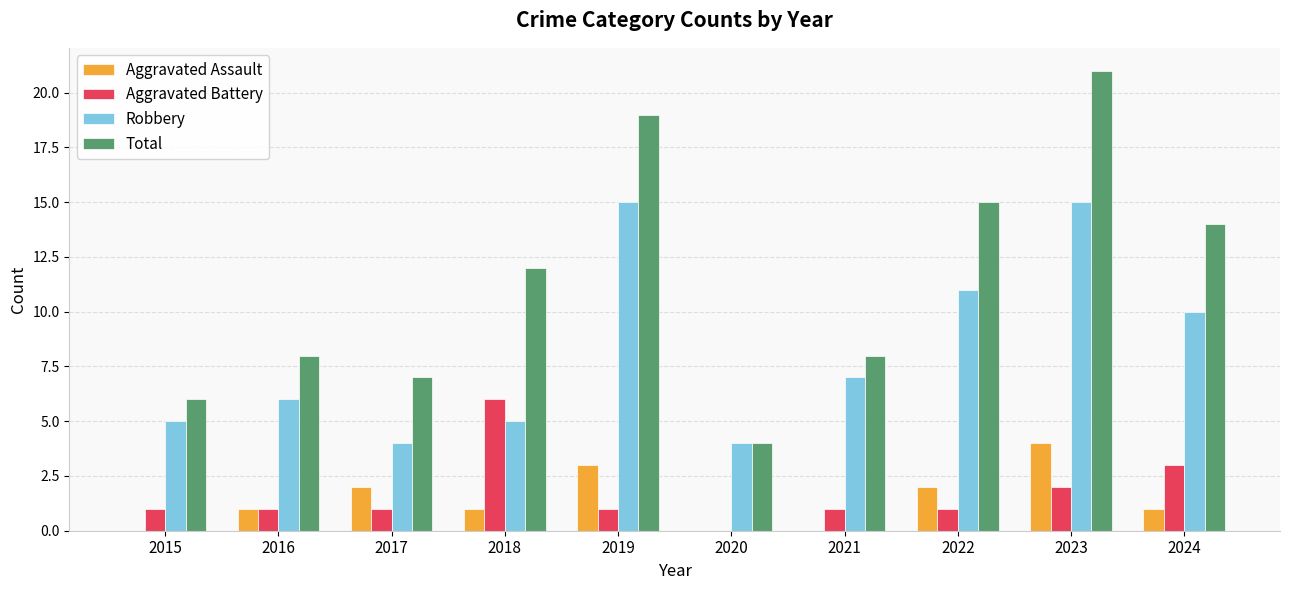

What is the maximum value shown in the chart?

21